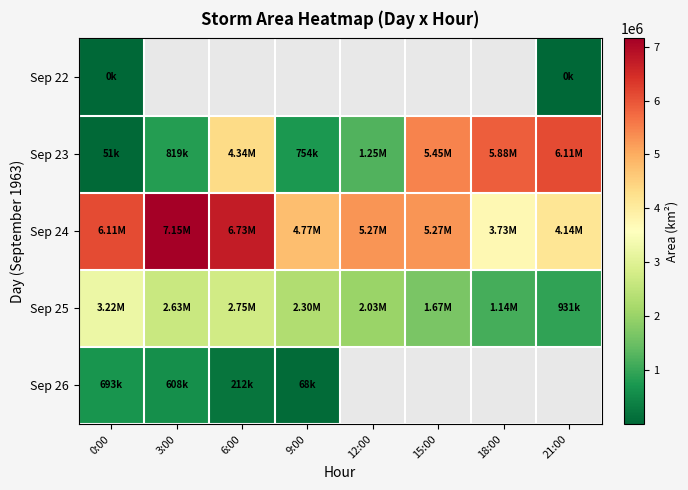

Which series changed the most between 3:00 and 21:00?

Sep 23